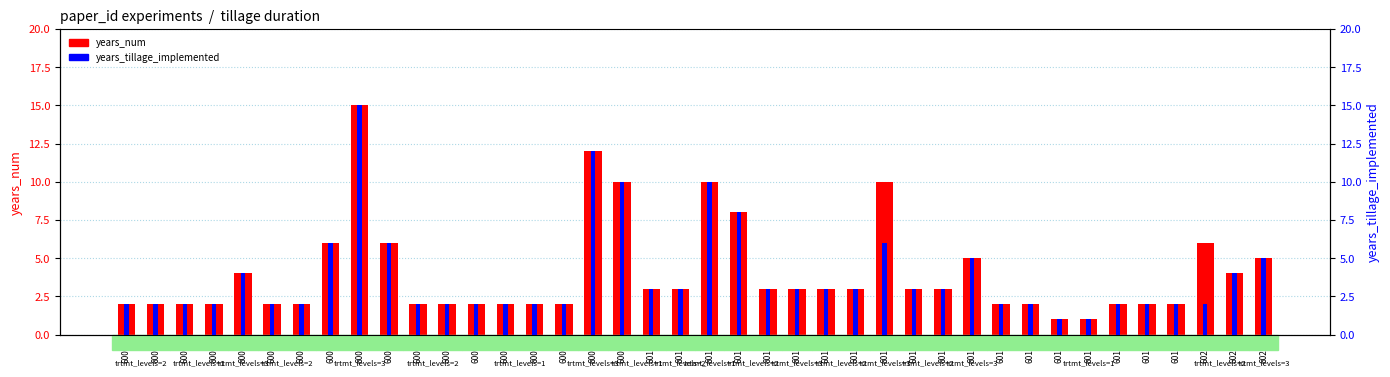

What is the total value across all series at 6003?

4